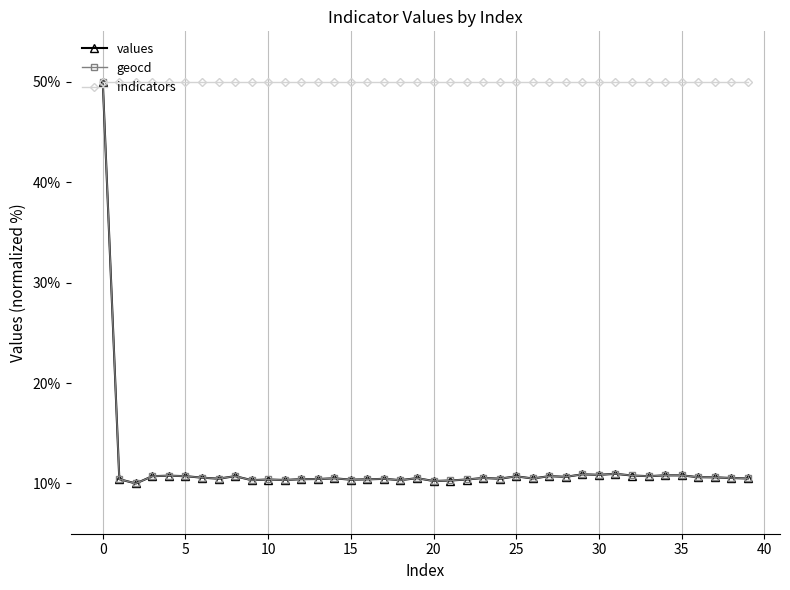

What is the maximum value for indicators?

50.0